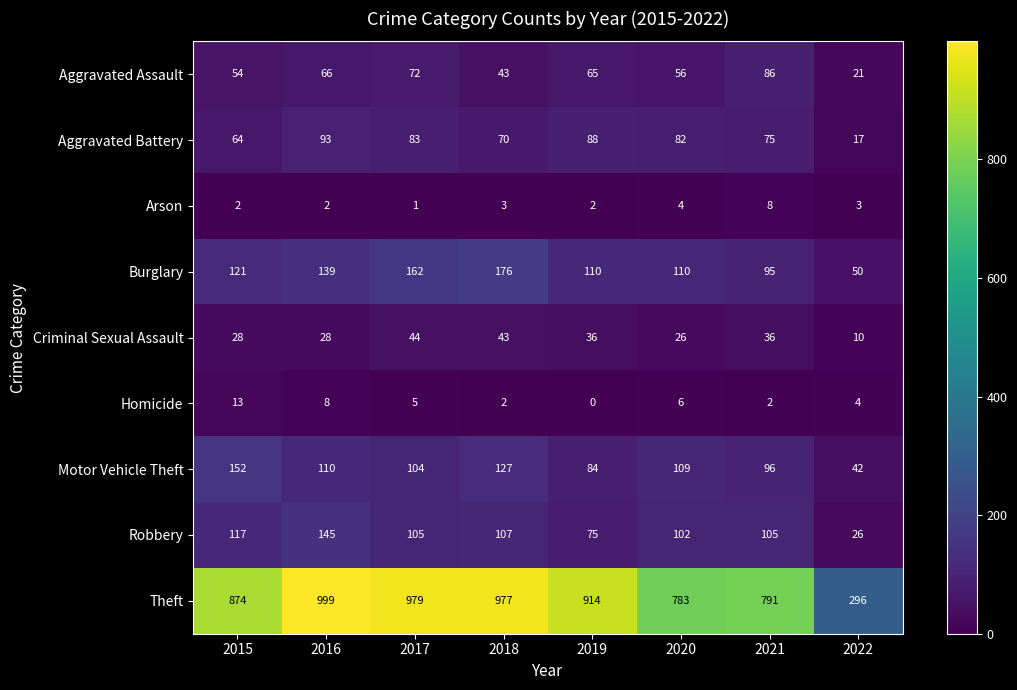

The Aggravated Battery series shows 107 at 2020. True or false?

False